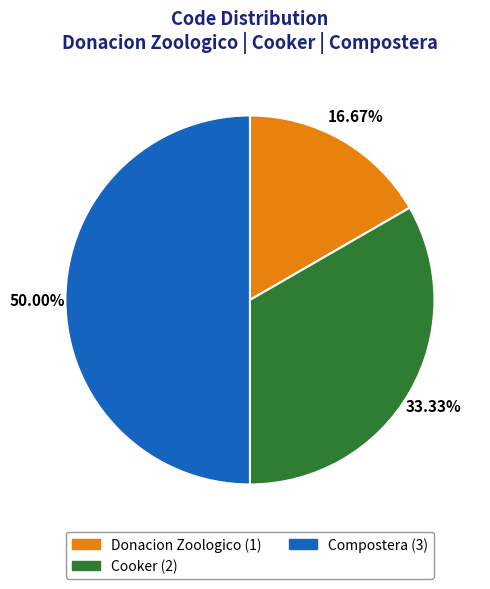

Combined, what portion of the pie is Compostera and Donacion Zoologico?

66.7%